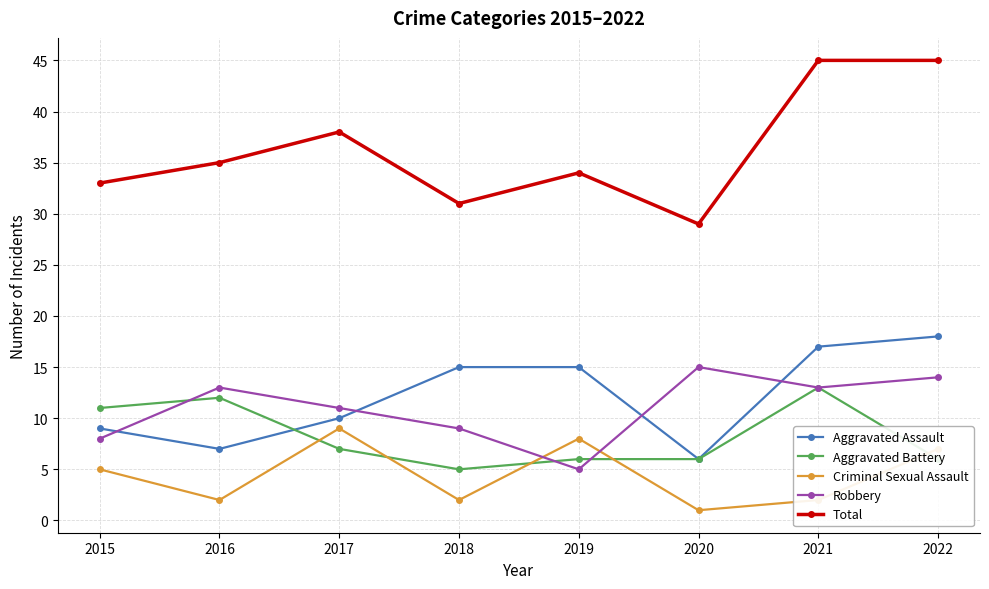

In Robbery, how many points are higher than both neighbors (excluding endpoints)?

2